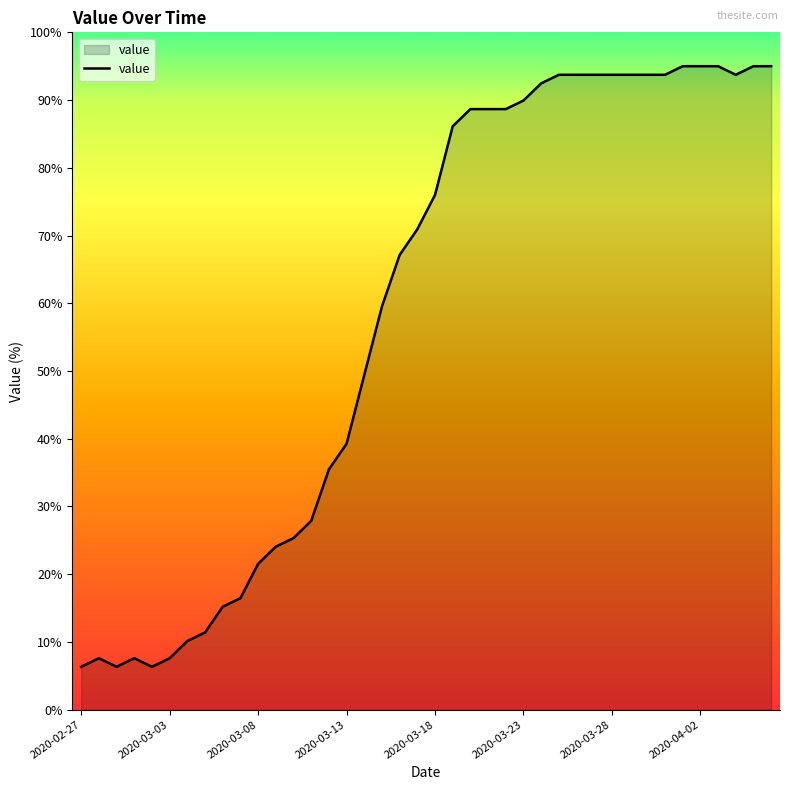

What is the greatest value displayed?

95.0